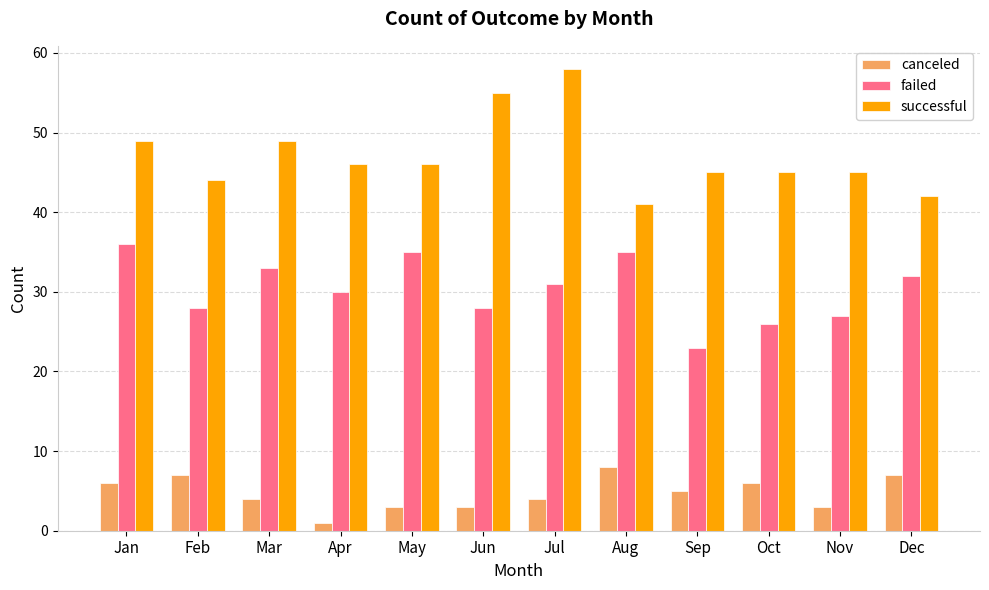

What is the difference between the successful values at Nov and Aug?

4